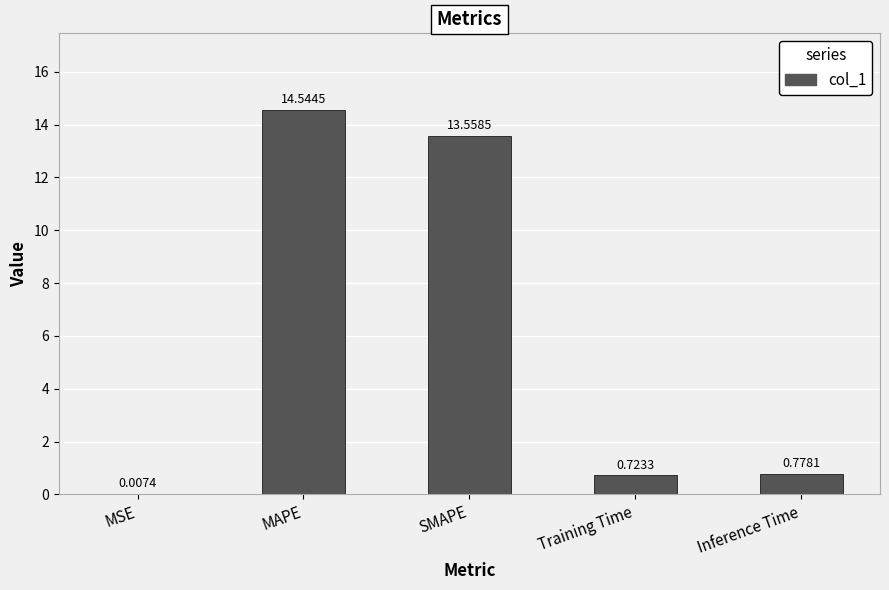

At which category does the chart reach its peak across all series?

MAPE